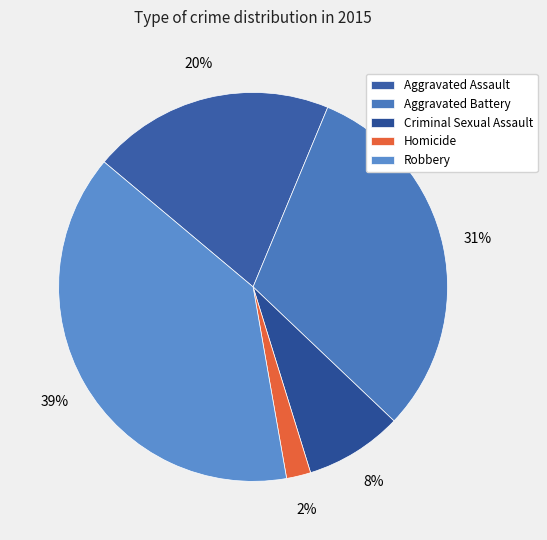

Is the sum of Robbery and Criminal Sexual Assault greater than half?

No